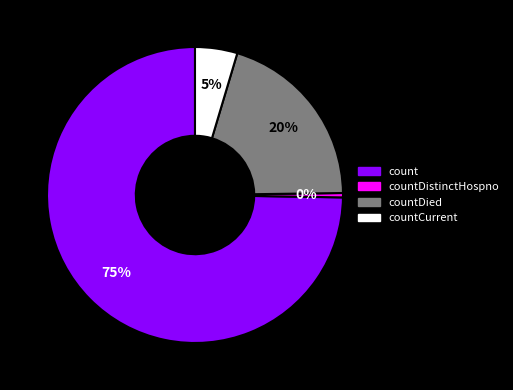

Is there a majority slice in this chart?

Yes